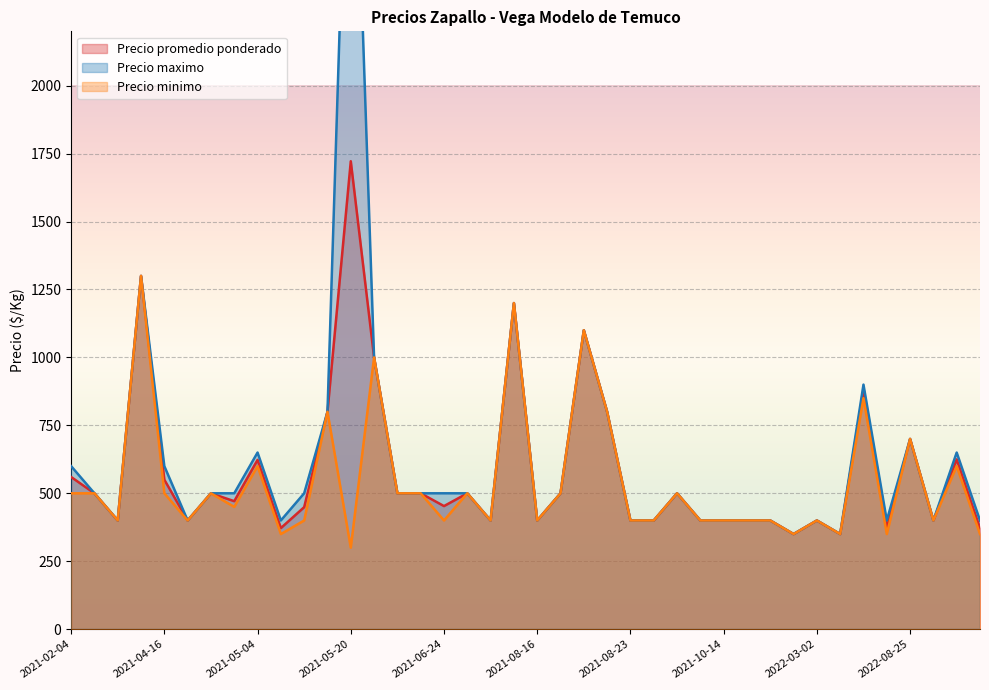

At which category is the sum across all series the highest?

2021-05-20